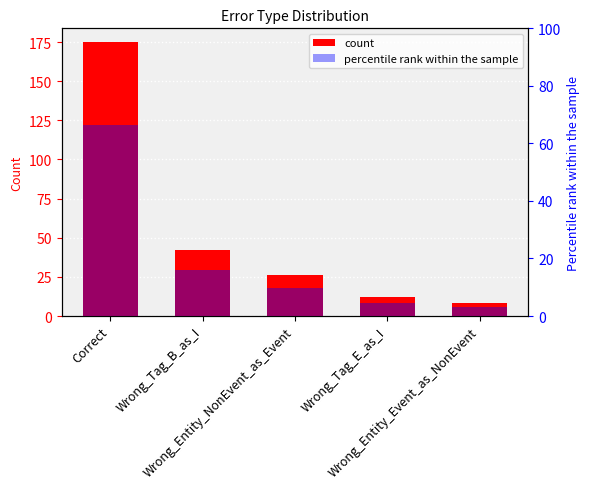

The percentile rank within the sample series shows 3.0 at Wrong_Entity_Event_as_NonEvent. True or false?

True